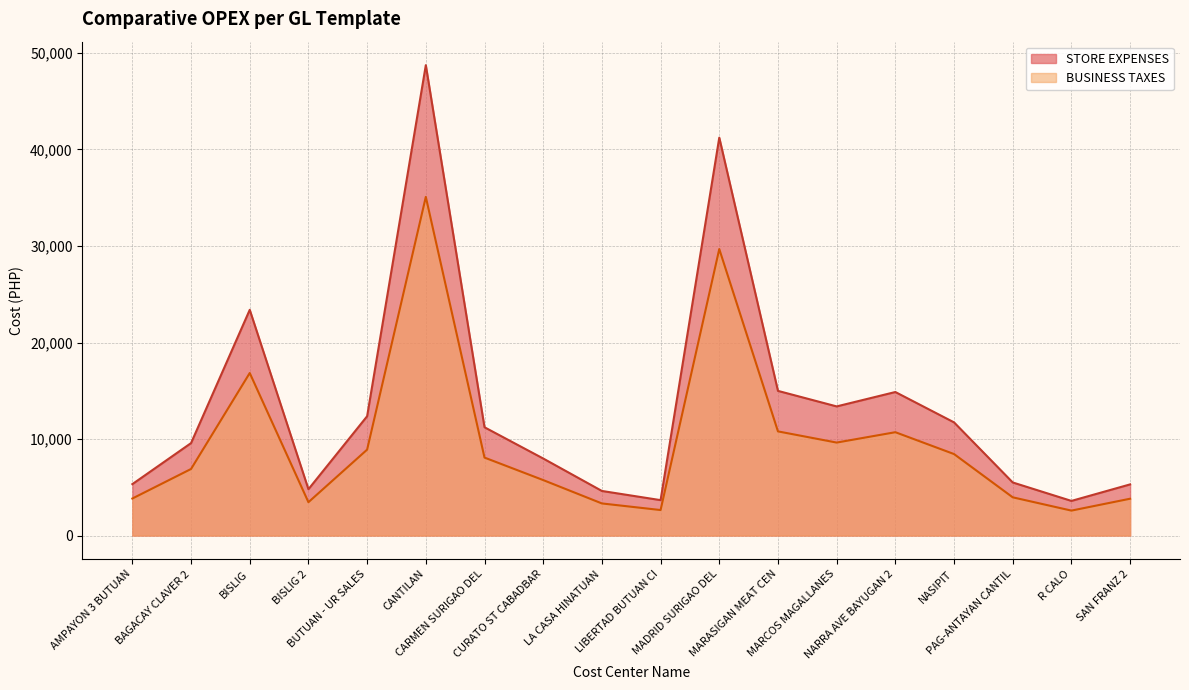

At PAG-ANTAYAN CANTIL, list the series in order from smallest to largest.

BUSINESS TAXES, STORE EXPENSES